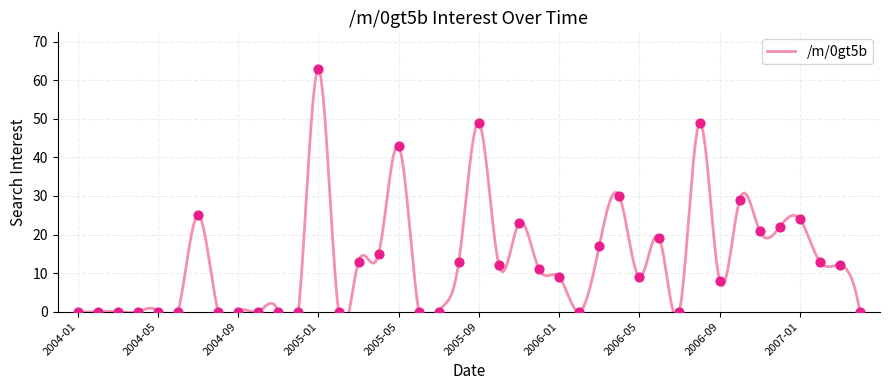

Which has a higher value, 2004-12 or 2007-03?

2007-03